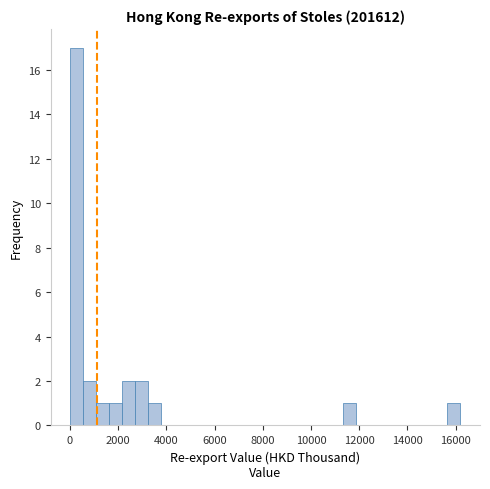

Read against the x-axis, roughly where is the centre of the tallest bar?

200